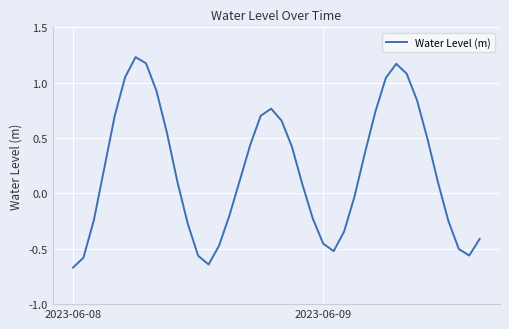

Does the chart have visible grid lines?

Yes